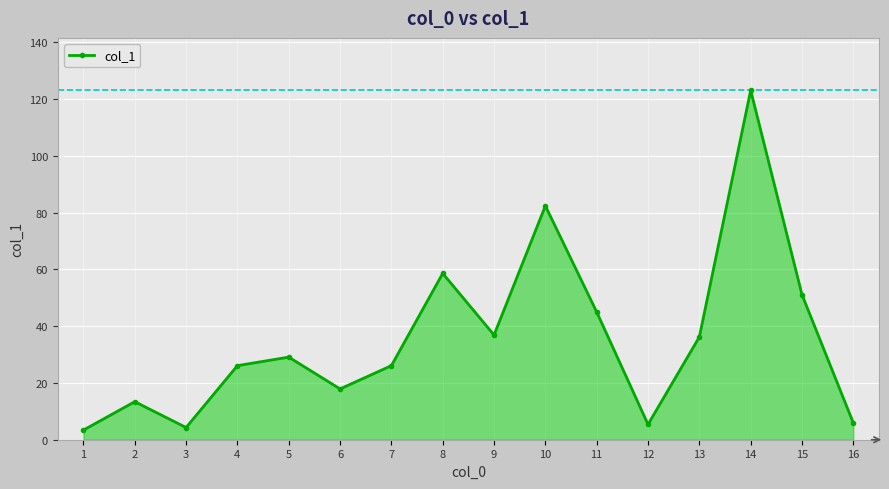

What is the value of the 2nd point from the left?

13.4